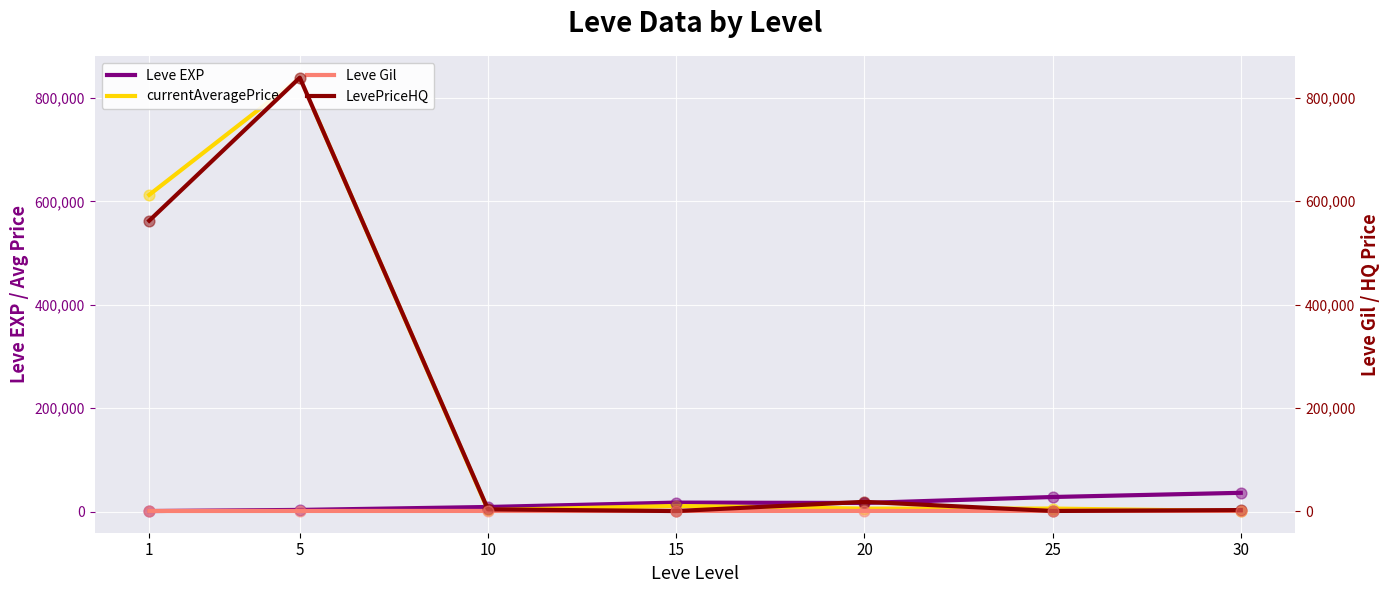

Which series has the largest total across all categories?

currentAveragePrice